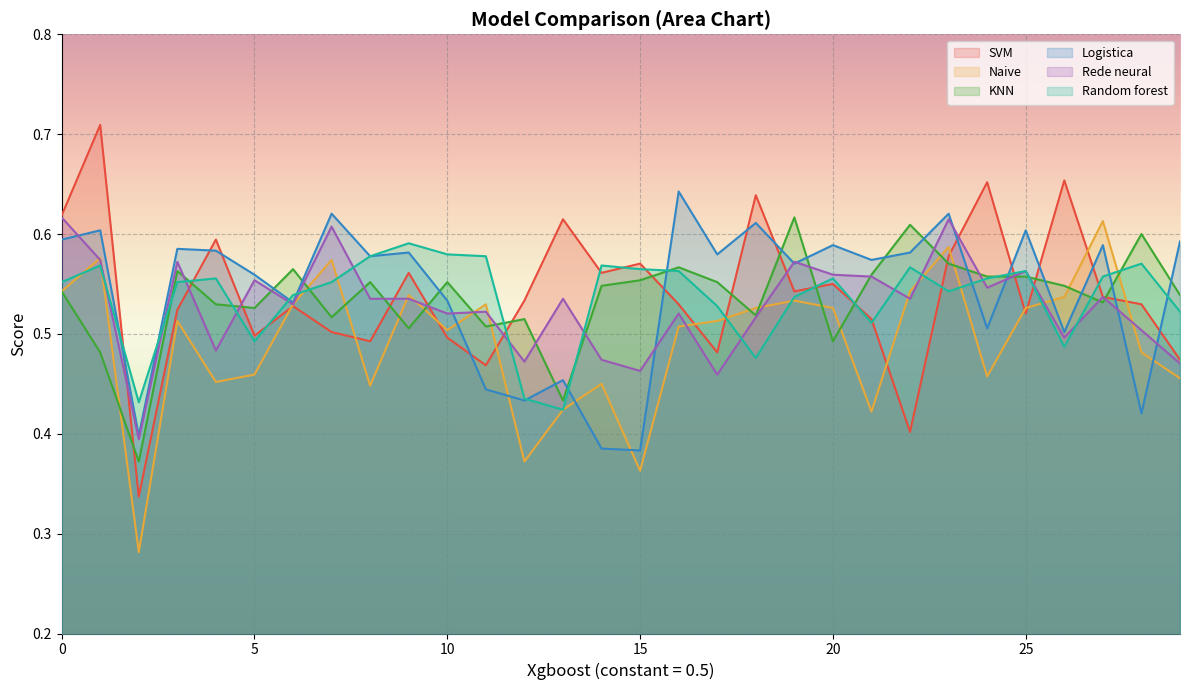

Which has a higher value, 16 or 27?

27